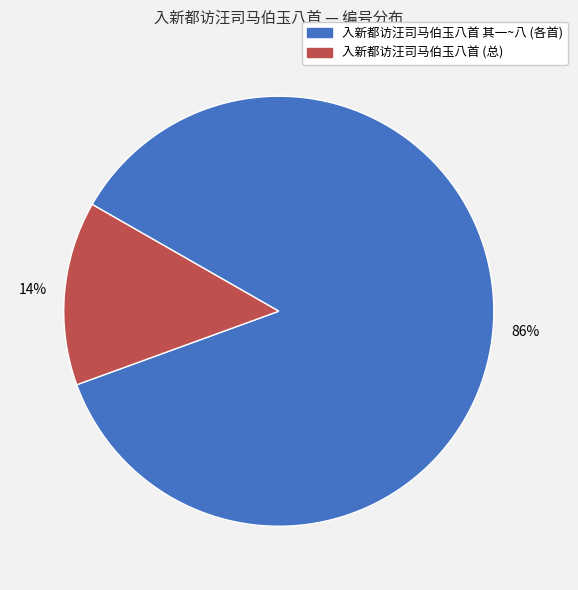

How many slices are in this pie chart?

2